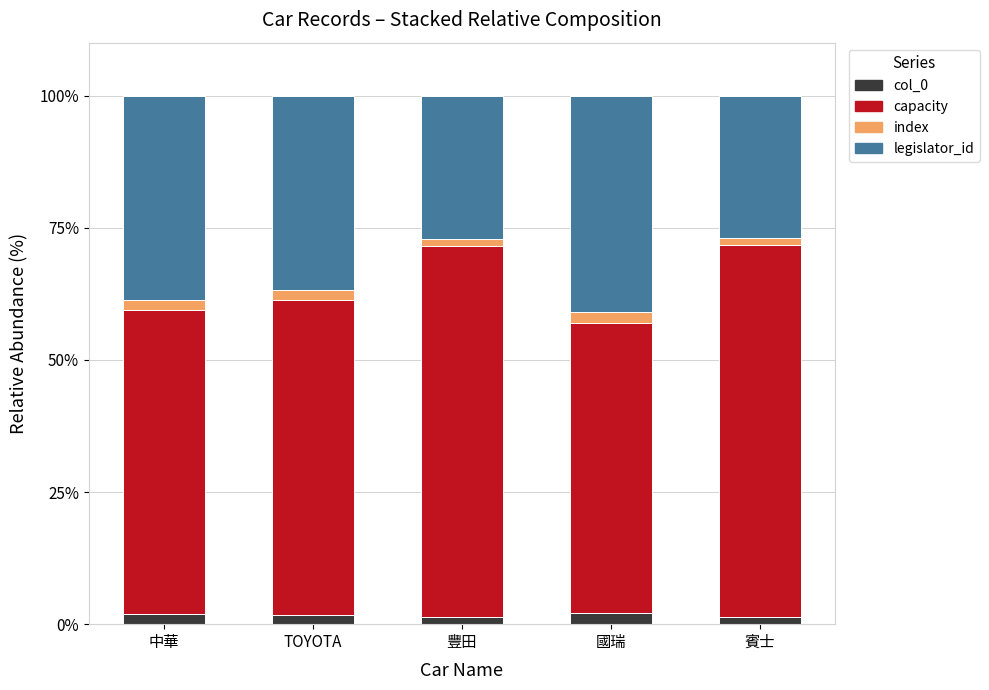

What is the sum of all col_0 values?

8.5